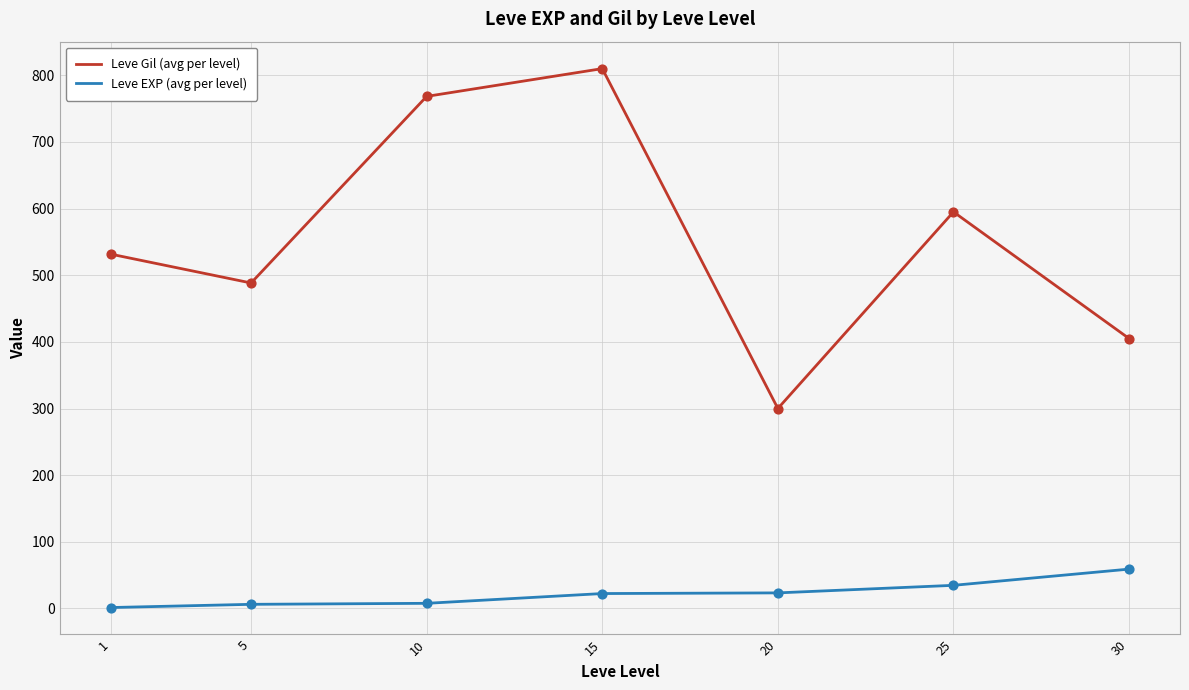

Which series changed the most between 15 and 25?

Leve Gil (avg per level)